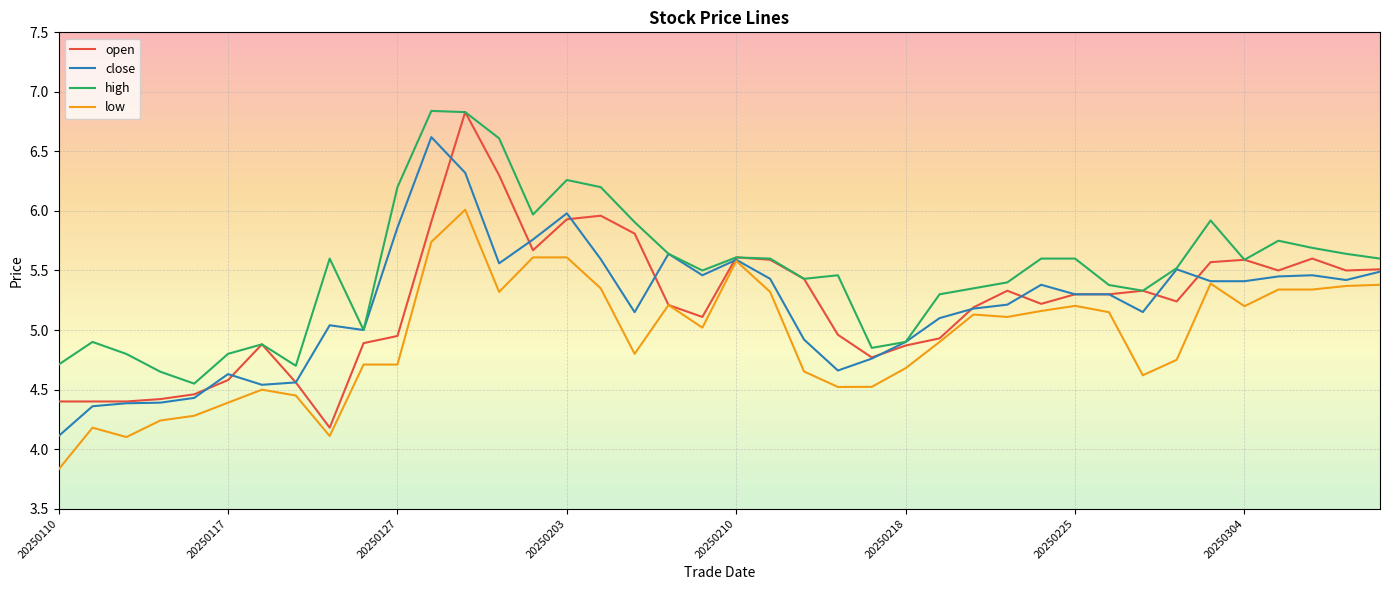

What is the minimum value for low?

3.8